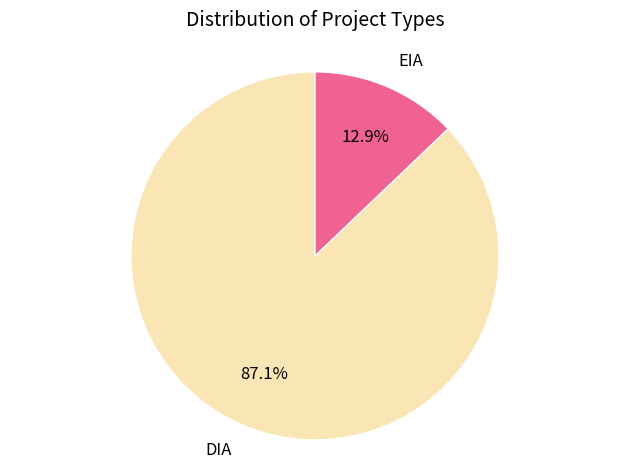

Is there any slice that represents more than half of the pie?

Yes